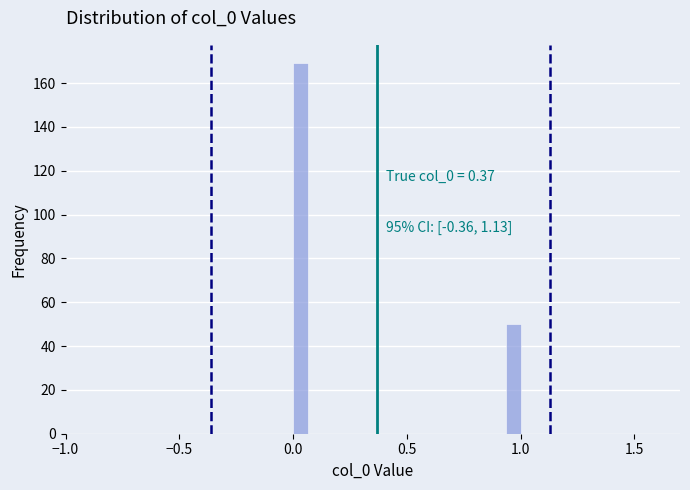

Read against the x-axis, roughly where is the centre of the tallest bar?

0.05